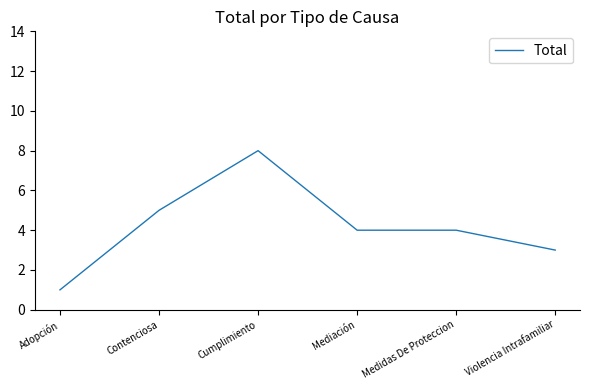

How many categories are shown in the chart?

6